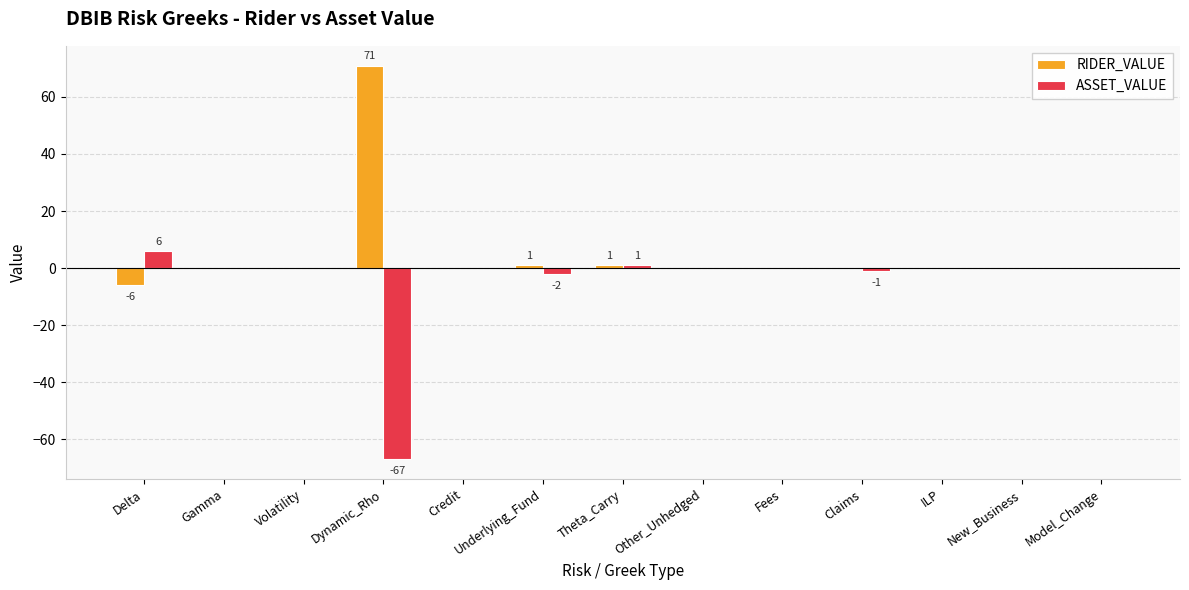

True or false: RIDER_VALUE has a value of -6 at Delta.

True